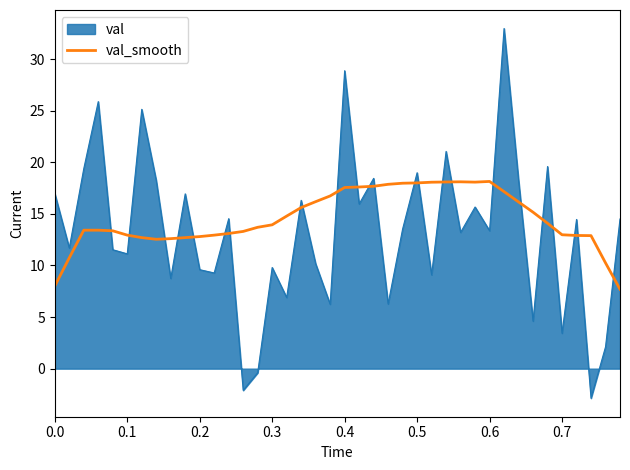

What is the smallest value displayed?

-2.9